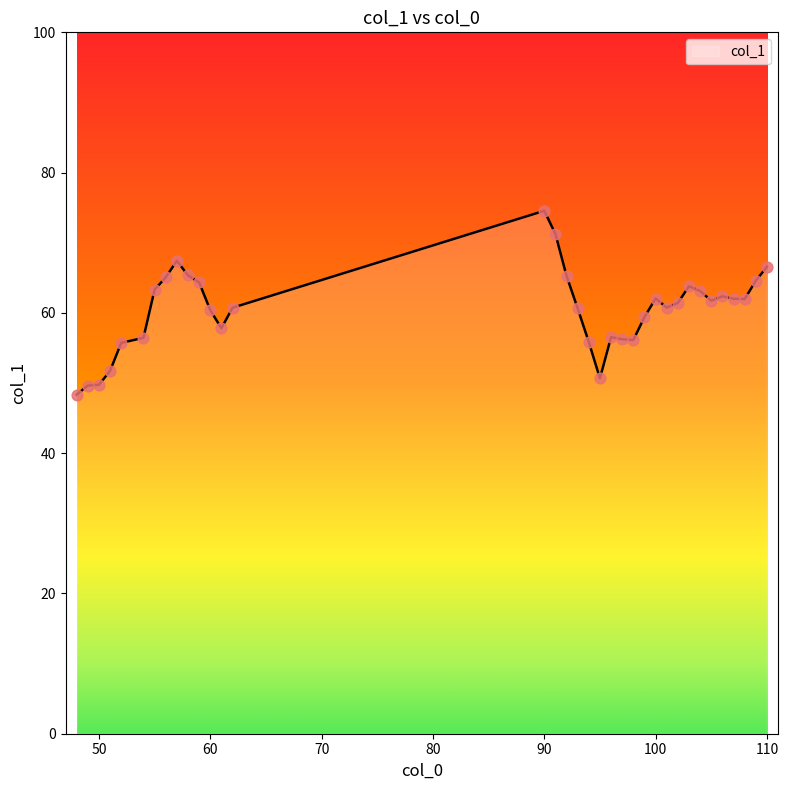

What is the maximum value shown in the chart?

74.6